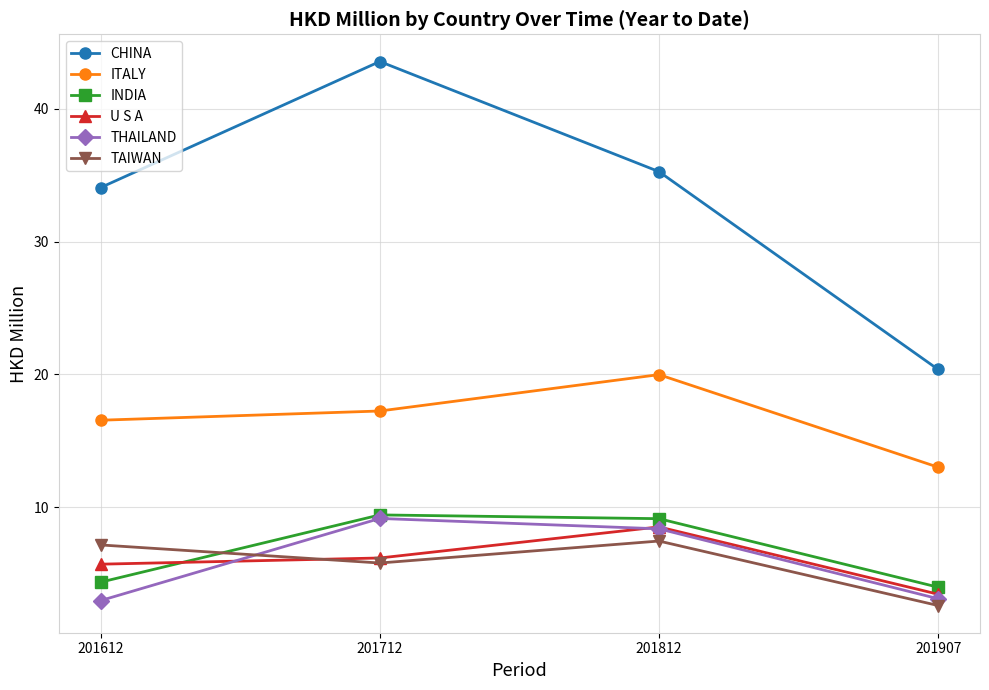

Between 201712 and 201812, which series saw the biggest shift?

CHINA